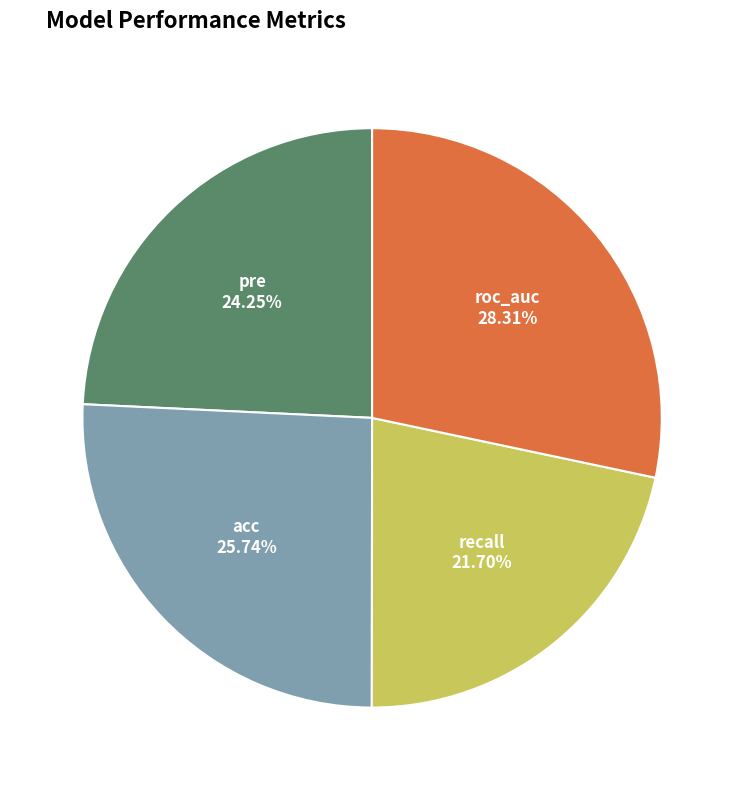

How many slices are in this pie chart?

4